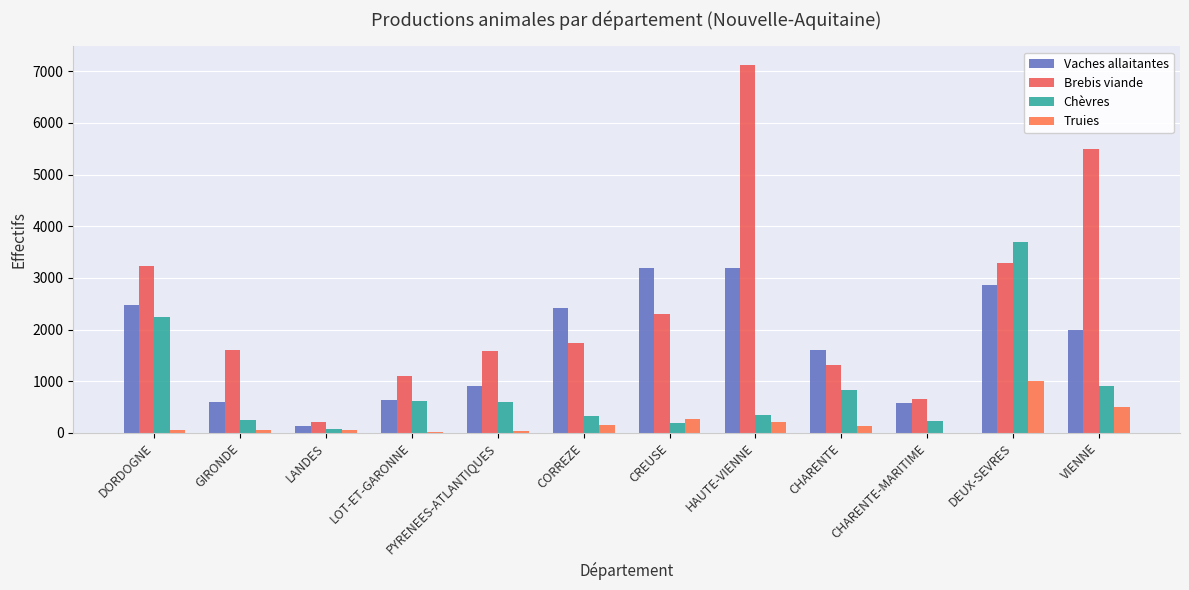

The Chèvres series shows 3703 at DEUX-SEVRES. True or false?

True